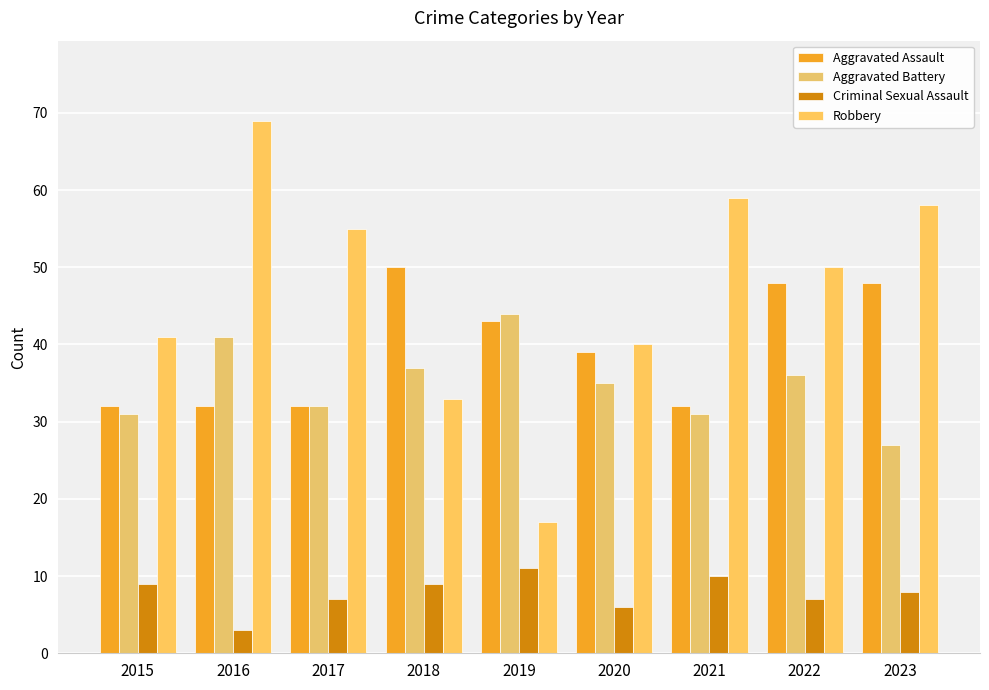

List the series in order of their peak value, lowest first.

Criminal Sexual Assault, Aggravated Battery, Aggravated Assault, Robbery